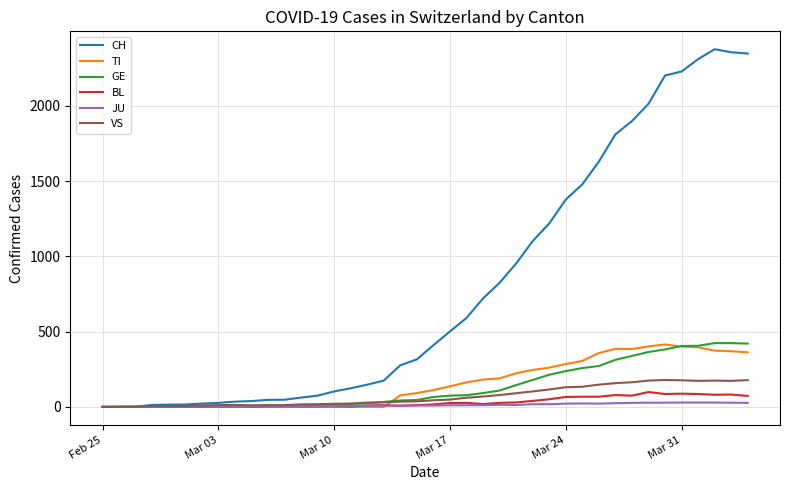

What are all the series names shown in the legend?

CH, TI, GE, BL, JU, VS